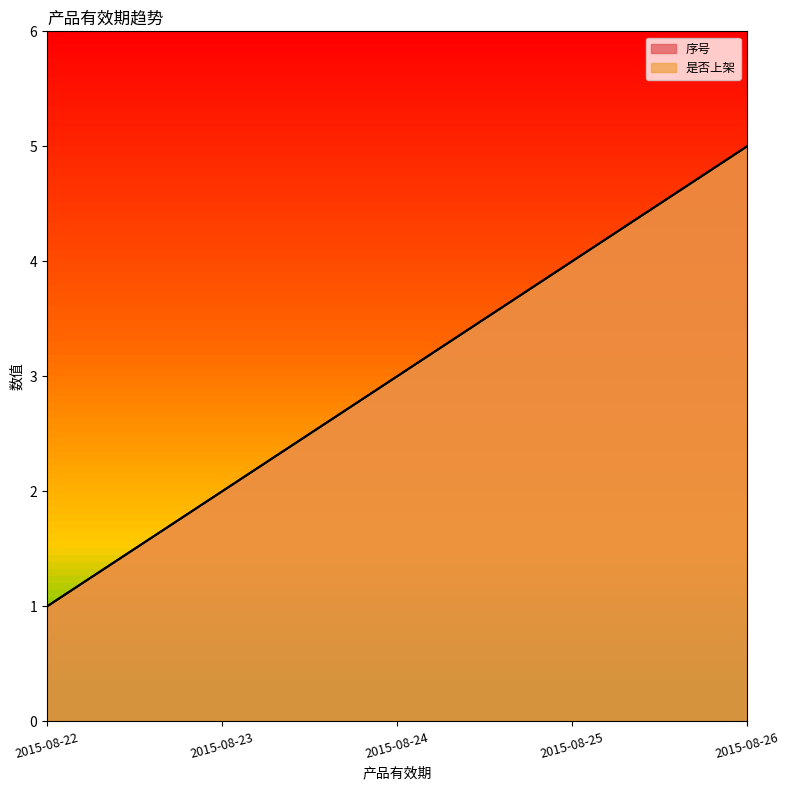

Rank the series by their maximum value, from lowest to highest.

序号, 是否上架